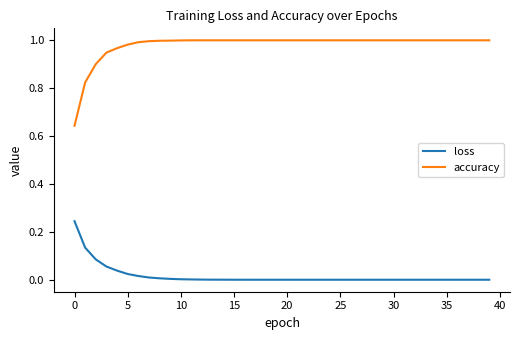

How many lines are shown in the chart?

2